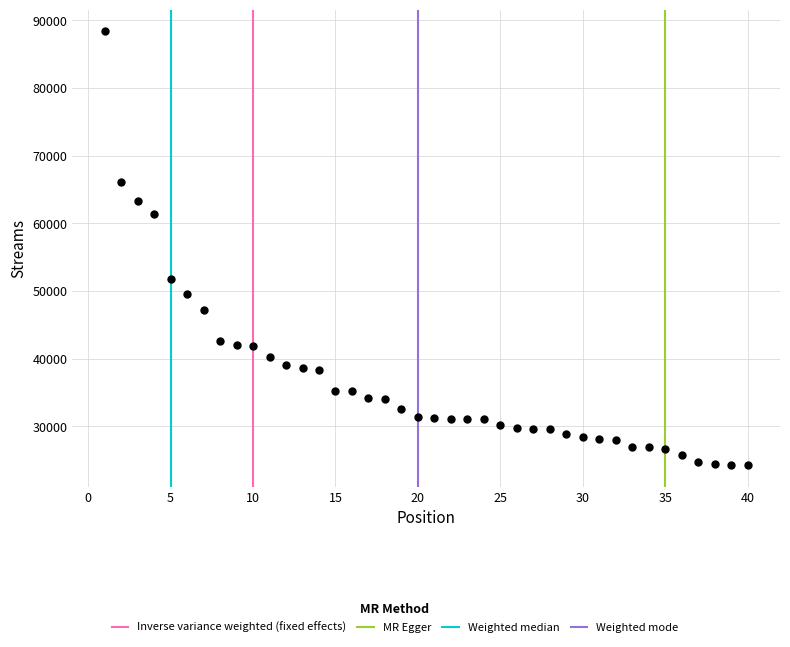

What is the range of X values (max minus min)?

39